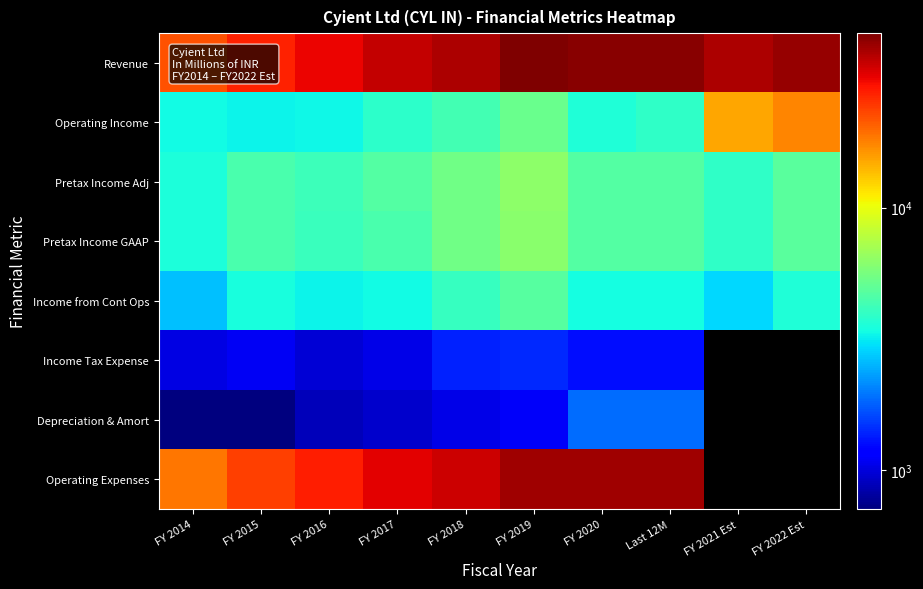

Reading right to left, what are all the values shown in this chart?

Revenue: FY 2022 Est=42093.2	FY 2021 Est=38618.1	Last 12M=44274.0	FY 2020=44274.0	FY 2019=46175.0	FY 2018=39139.0	FY 2017=36065.0	FY 2016=30955.7	FY 2015=27359.3	FY 2014=22064.3
Operating Income: FY 2022 Est=17415.3	FY 2021 Est=15225.3	Last 12M=3893.0	FY 2020=3611.0	FY 2019=5214.0	FY 2018=4302.0	FY 2017=3819.0	FY 2016=3314.6	FY 2015=3296.3	FY 2014=3384.4
Pretax Income Adj: FY 2022 Est=4814.5	FY 2021 Est=3925.1	Last 12M=4687.0	FY 2020=4708.0	FY 2019=6233.0	FY 2018=5414.0	FY 2017=4704.0	FY 2016=4197.0	FY 2015=4457.0	FY 2014=3540.1
Pretax Income GAAP: FY 2022 Est=4814.5	FY 2021 Est=3925.1	Last 12M=4687.0	FY 2020=4708.0	FY 2019=6198.0	FY 2018=5411.0	FY 2017=4441.0	FY 2016=4134.0	FY 2015=4455.5	FY 2014=3538.0
Income from Cont Ops: FY 2022 Est=3617.8	FY 2021 Est=2935.2	Last 12M=3412.0	FY 2020=3412.0	FY 2019=4771.0	FY 2018=4031.0	FY 2017=3396.0	FY 2016=3268.2	FY 2015=3509.6	FY 2014=2660.0
Income Tax Expense: FY 2022 Est=0.0	FY 2021 Est=0.0	Last 12M=1270.0	FY 2020=1270.0	FY 2019=1427.0	FY 2018=1380.0	FY 2017=1045.0	FY 2016=986.1	FY 2015=1096.3	FY 2014=1030.1
Depreciation & Amort: FY 2022 Est=0.0	FY 2021 Est=0.0	Last 12M=1878.0	FY 2020=1878.0	FY 2019=1114.0	FY 2018=1052.0	FY 2017=953.0	FY 2016=893.0	FY 2015=712.8	FY 2014=720.0
Operating Expenses: FY 2022 Est=0.0	FY 2021 Est=0.0	Last 12M=40663.0	FY 2020=40663.0	FY 2019=40961.0	FY 2018=34837.0	FY 2017=32246.0	FY 2016=27641.1	FY 2015=24063.1	FY 2014=18680.0